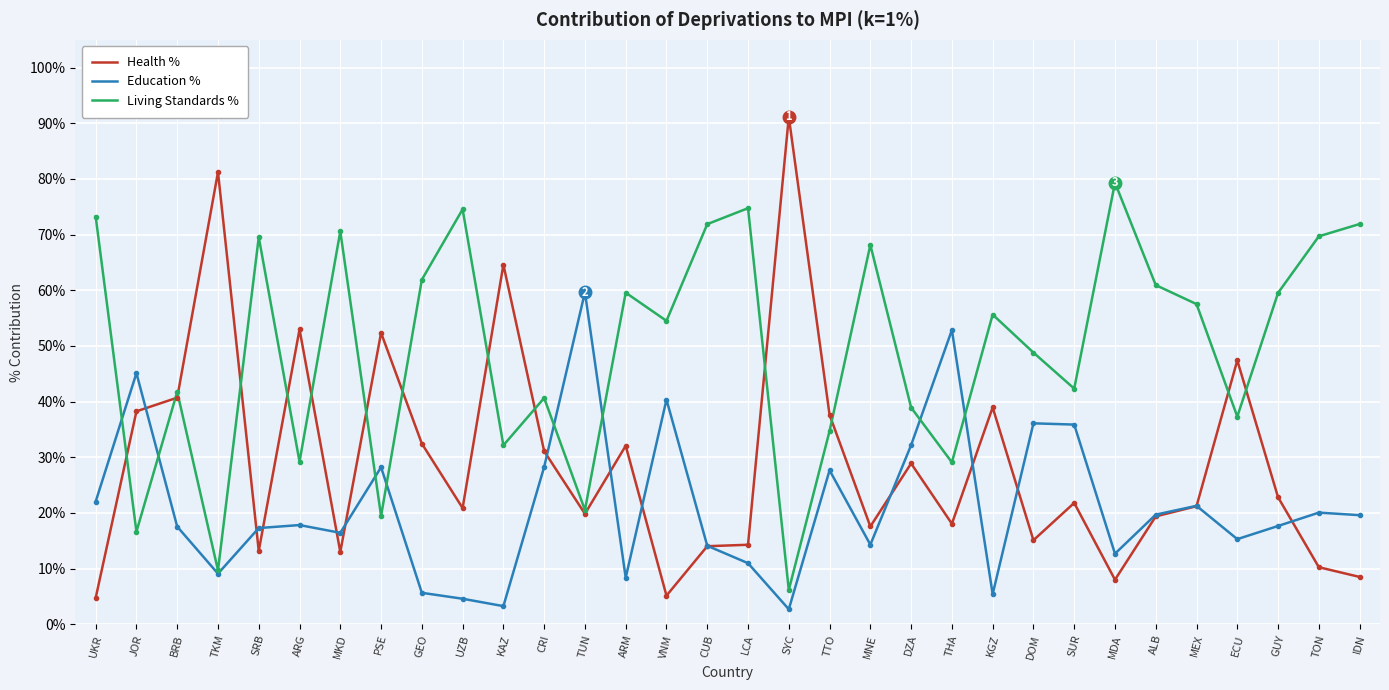

Which series has the widest spread of values?

Health %